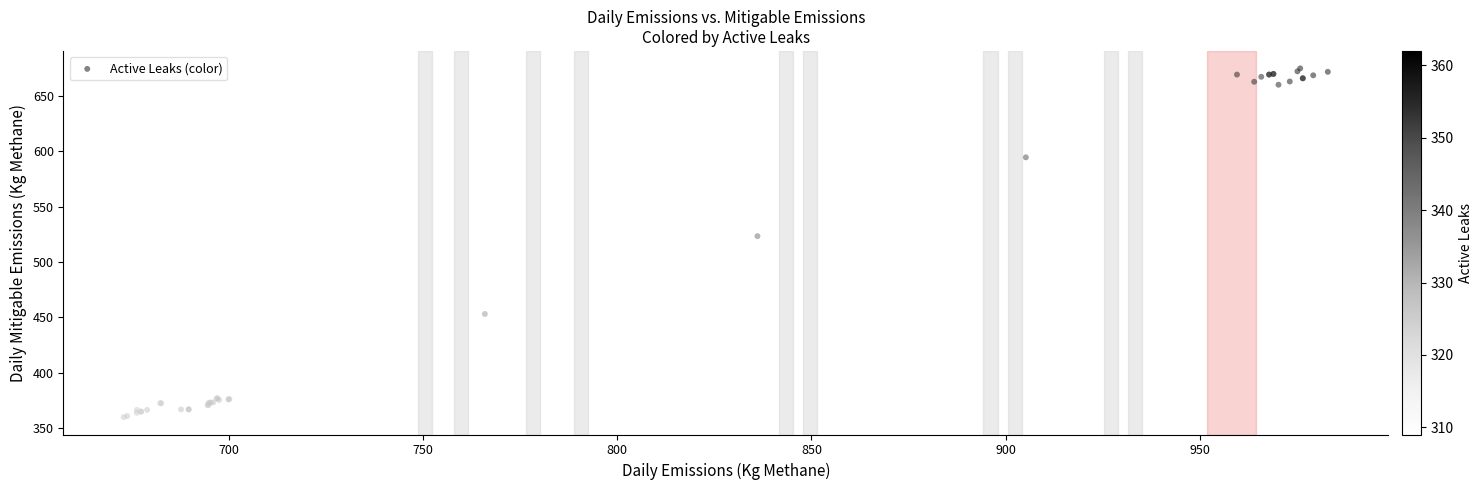

What Y value in the scatter plot is closest to 517?

523.3